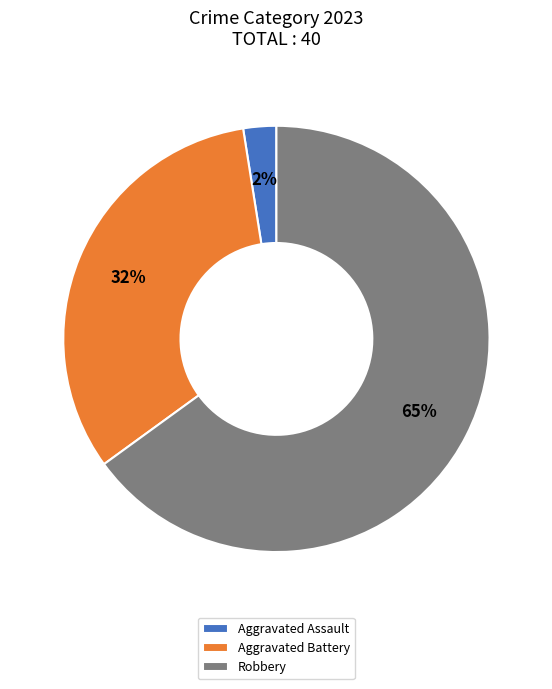

What is the smallest slice in the pie chart?

Aggravated Assault